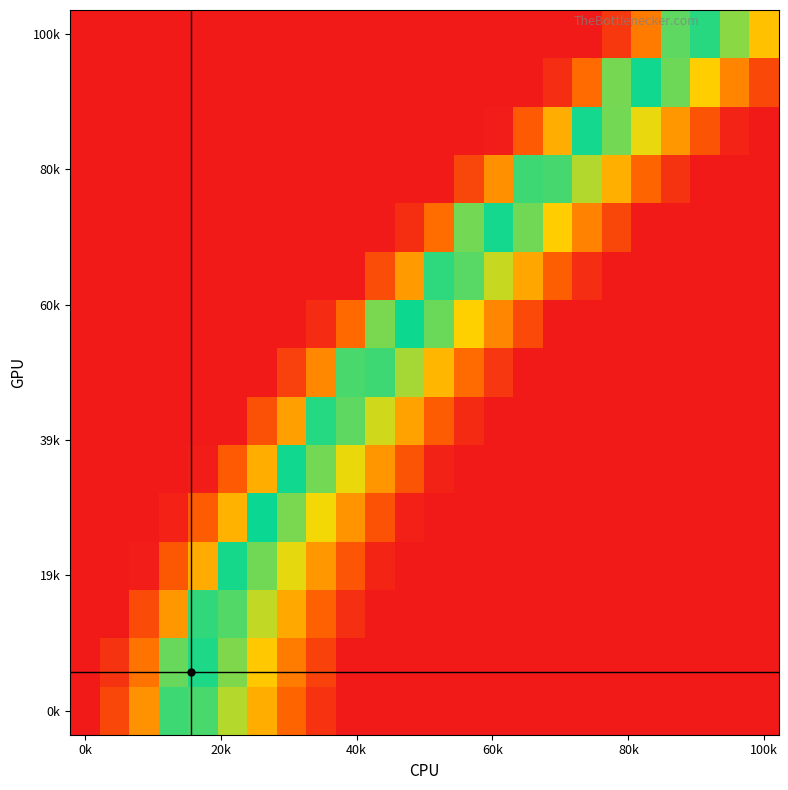

At which category does the chart reach its minimum across all series?

0k